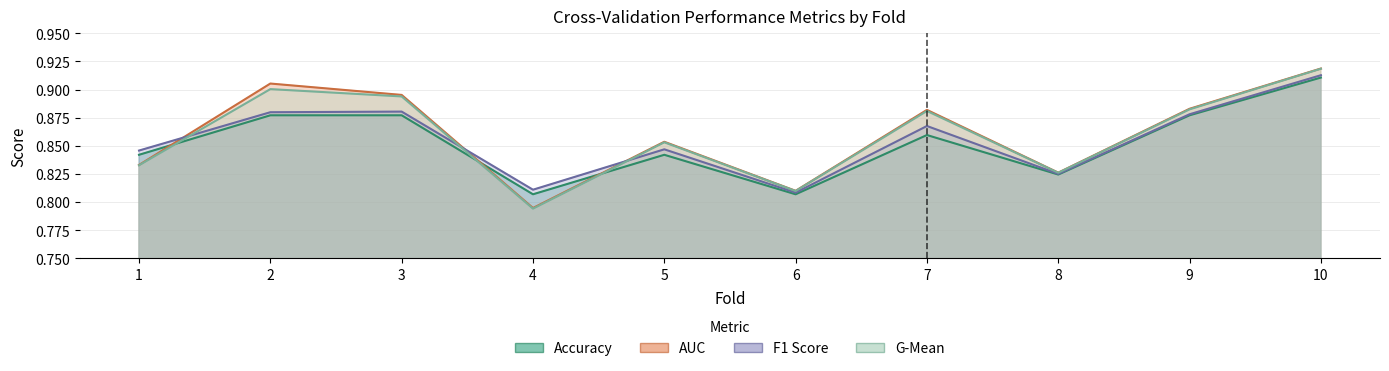

How many auc values are between 0 and 1?

10